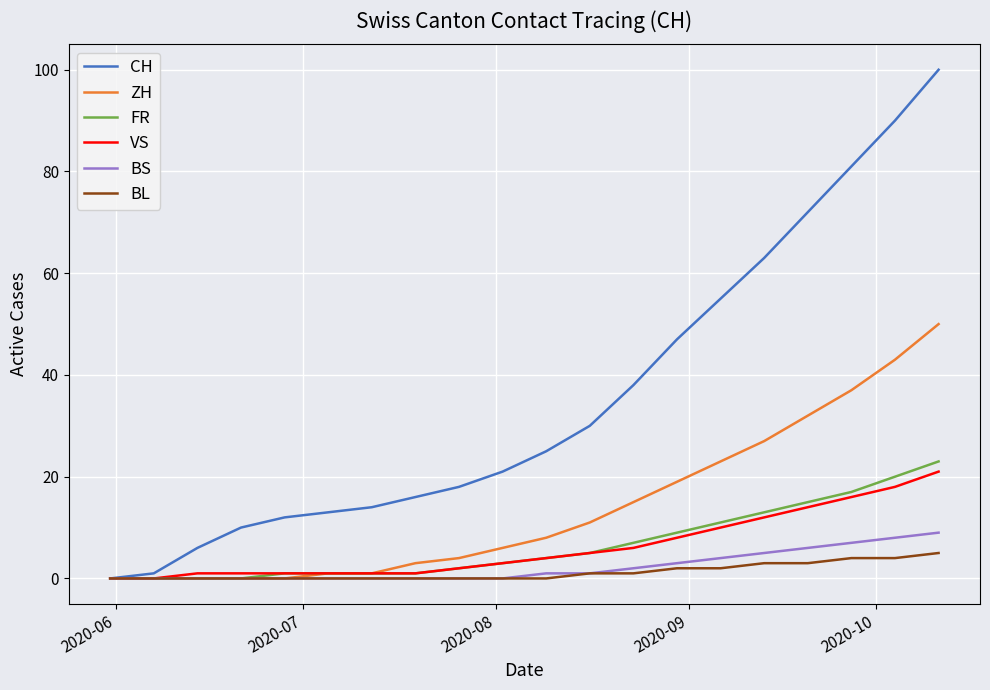

Which series has the largest total across all categories?

CH